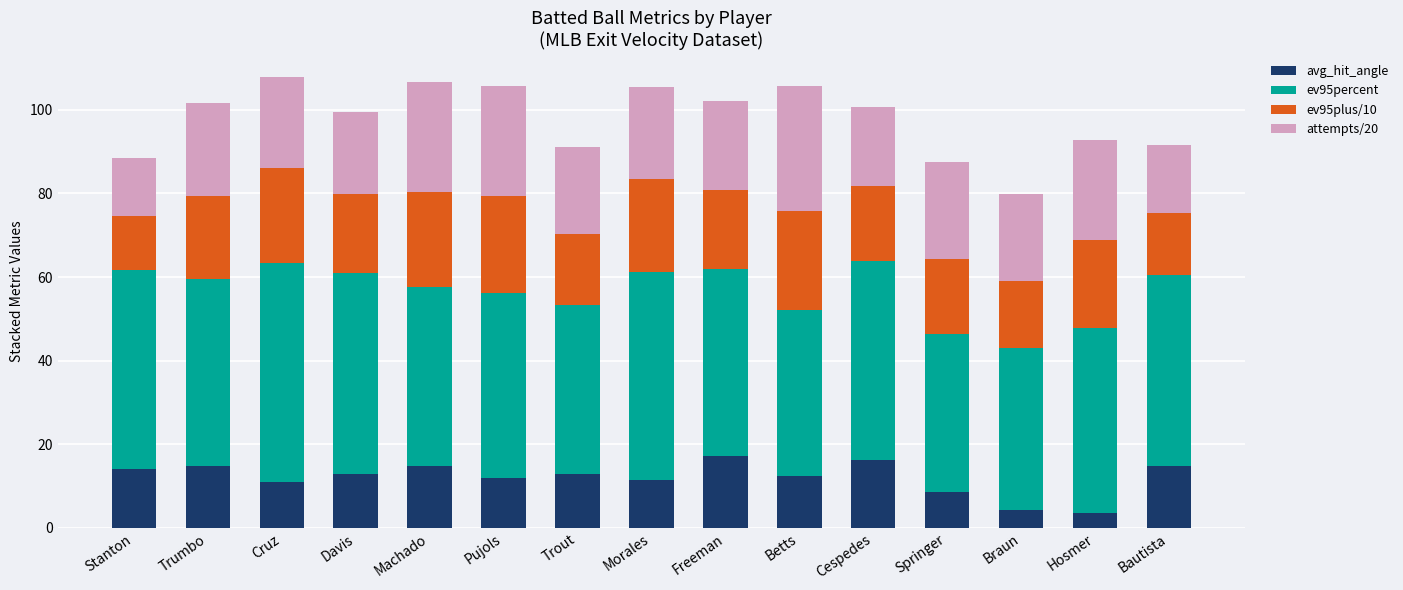

Read the avg_hit_angle value at Stanton.

14.0